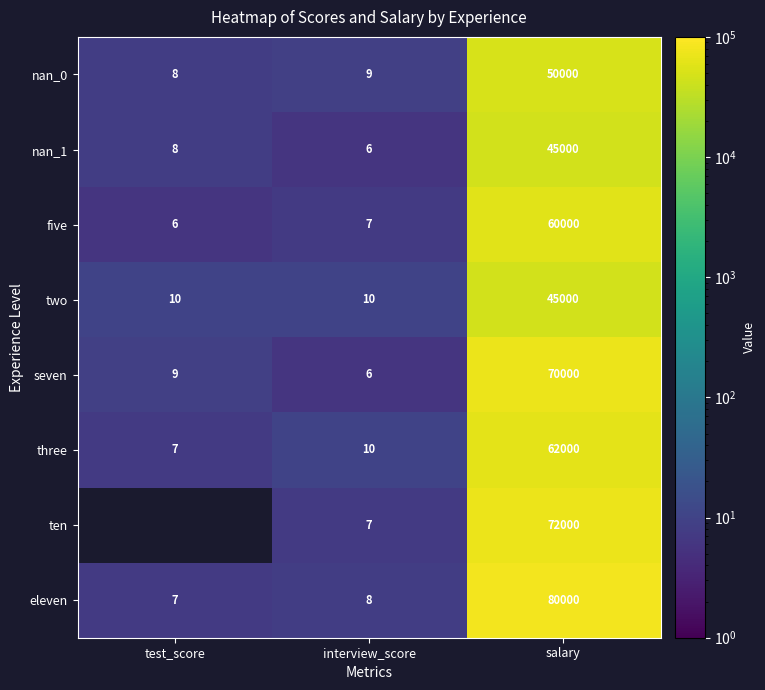

Between interview_score and test_score, which is larger?

interview_score